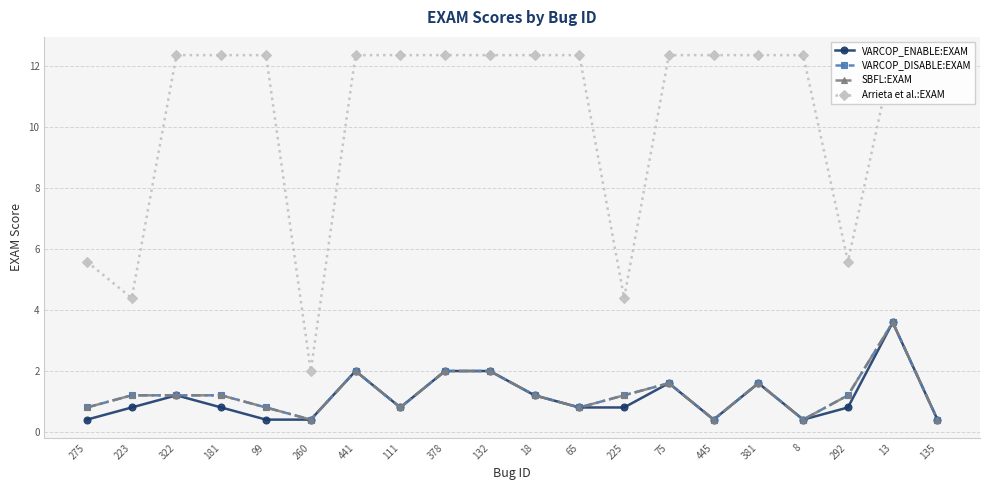

Does the chart display data point markers on the line(s)?

Yes